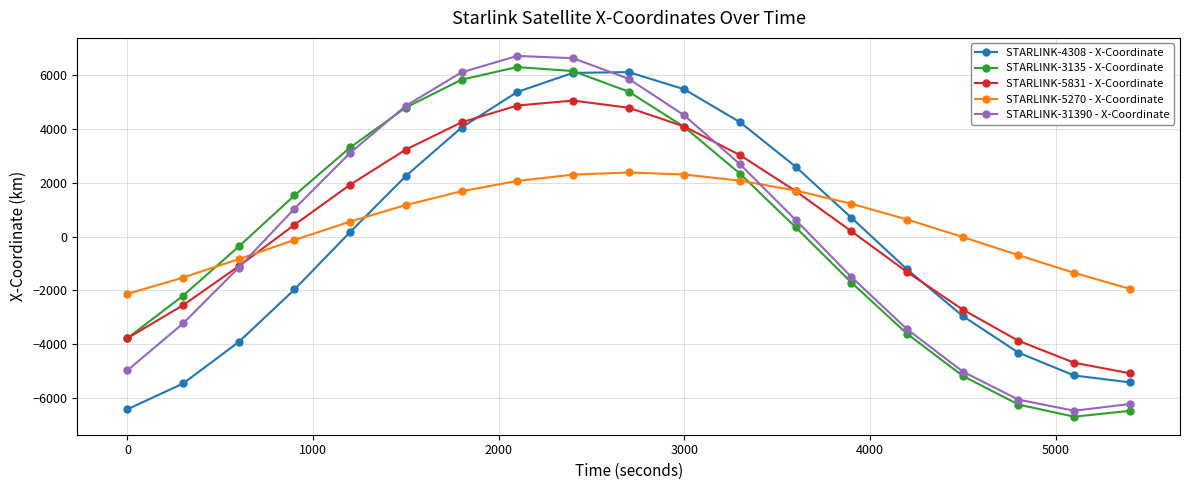

What is the maximum value shown in the chart?

6693.5